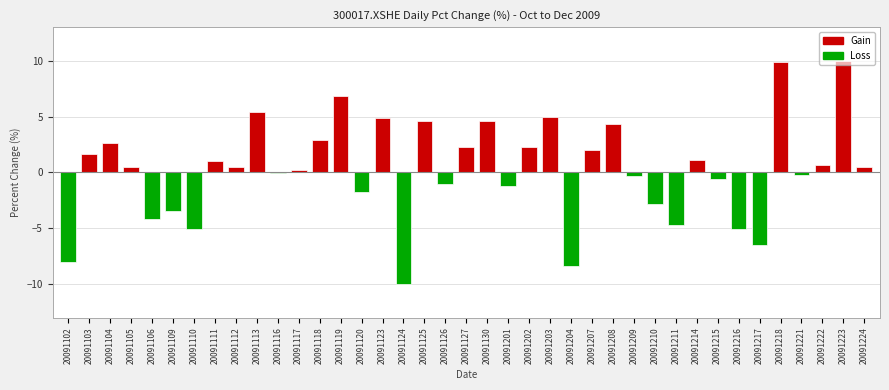

What is the change in value from 20091120 to 20091126?

+0.7